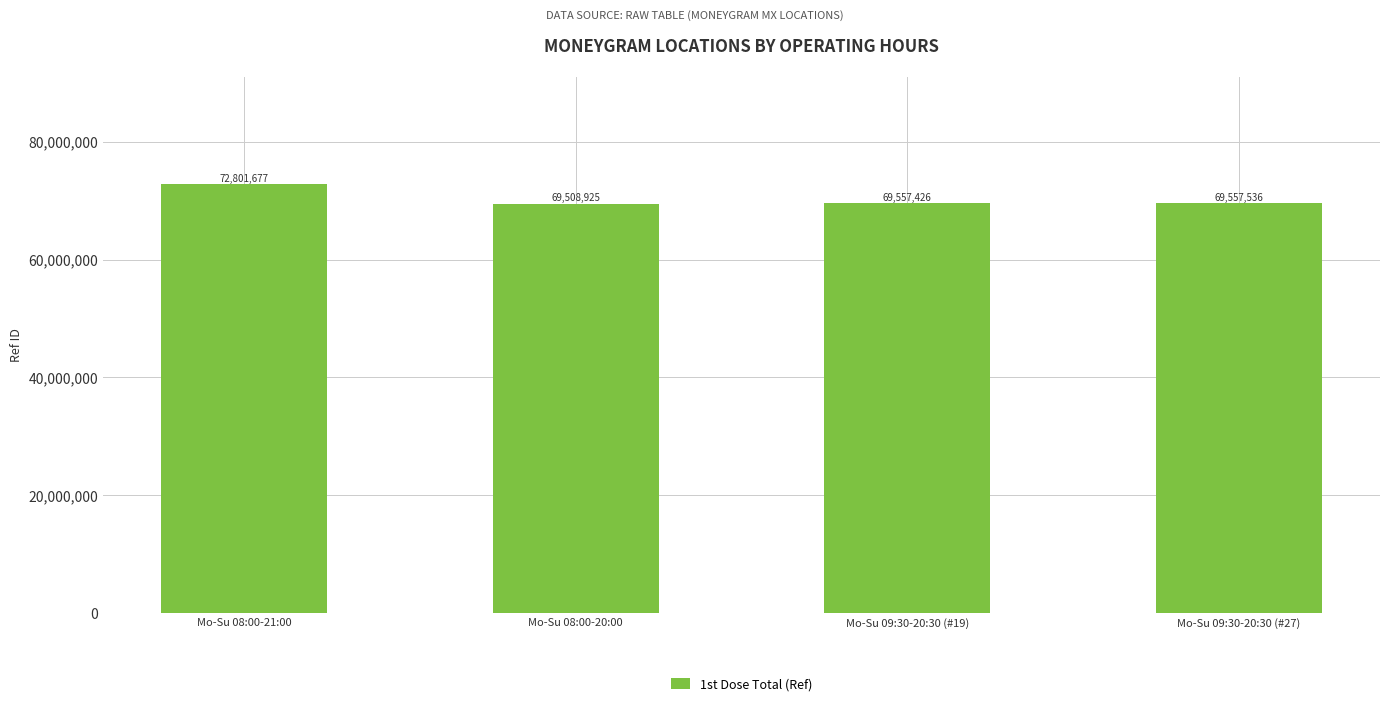

What is the greatest value displayed?

72801677